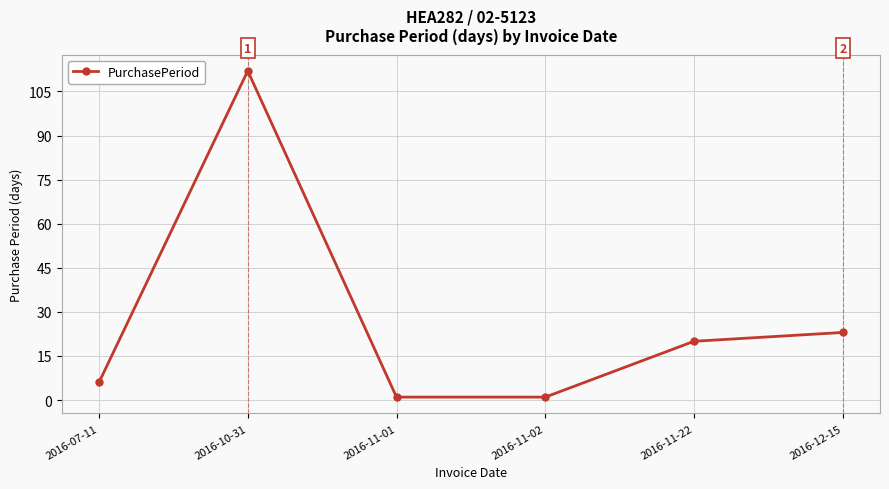

Reading left to right, list all the values displayed in this chart.

6	112	1	1	20	23